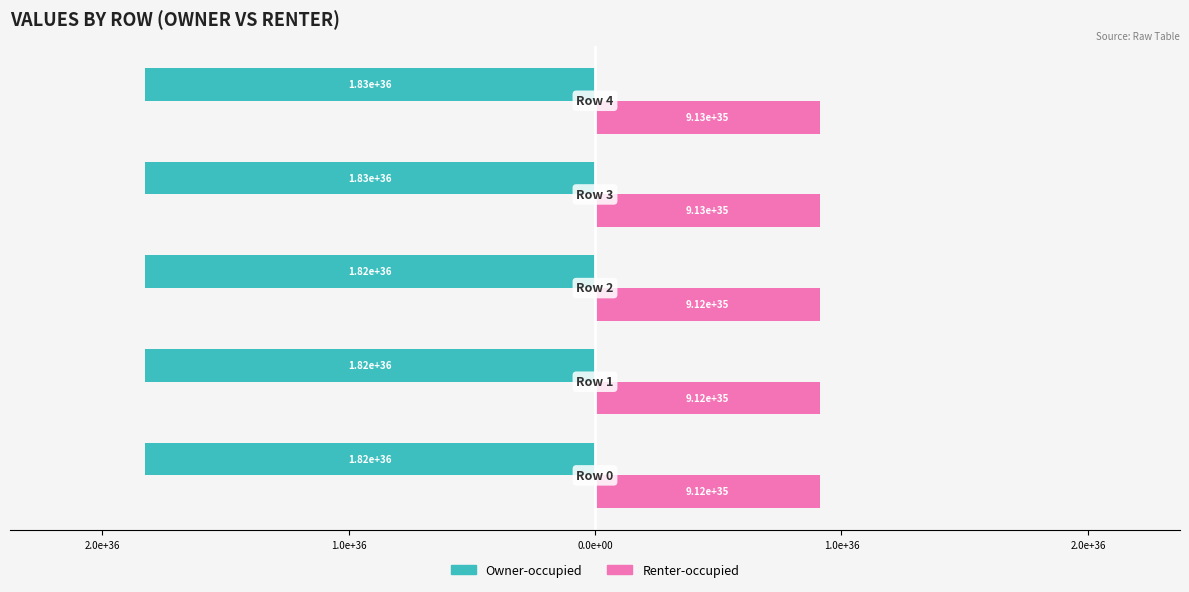

Which series has the largest total across all categories?

Renter-occupied